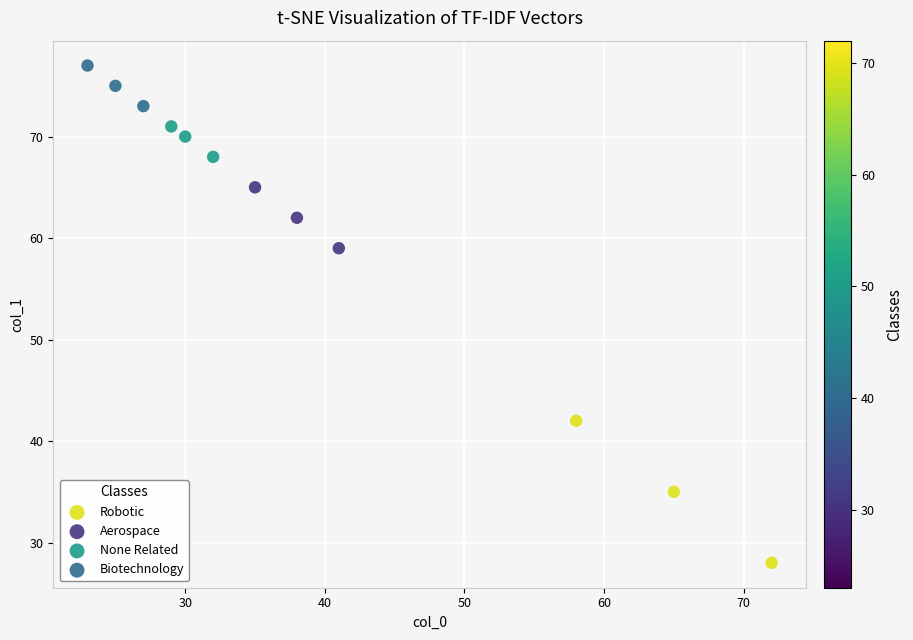

Which series has the largest Y range (max minus min)?

Robotic